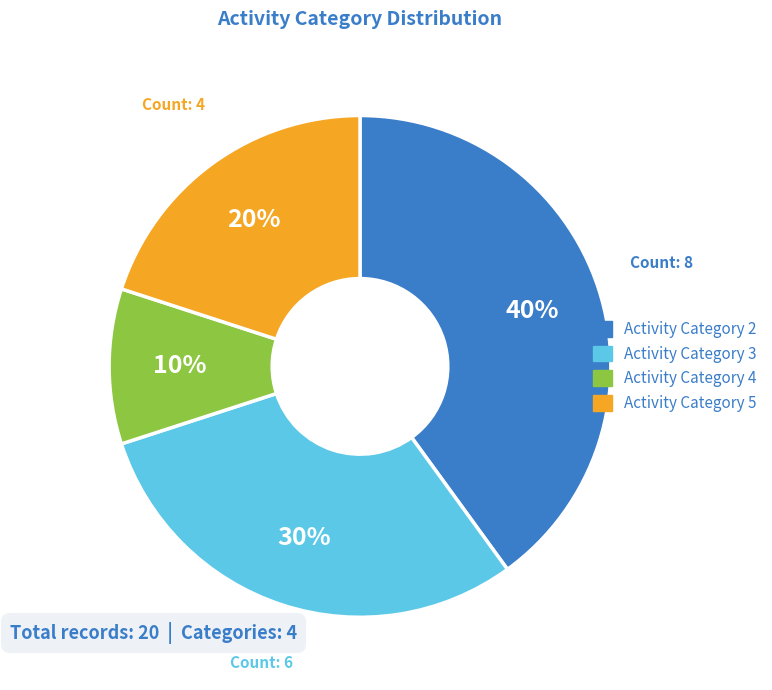

Is there any slice that represents more than half of the pie?

No